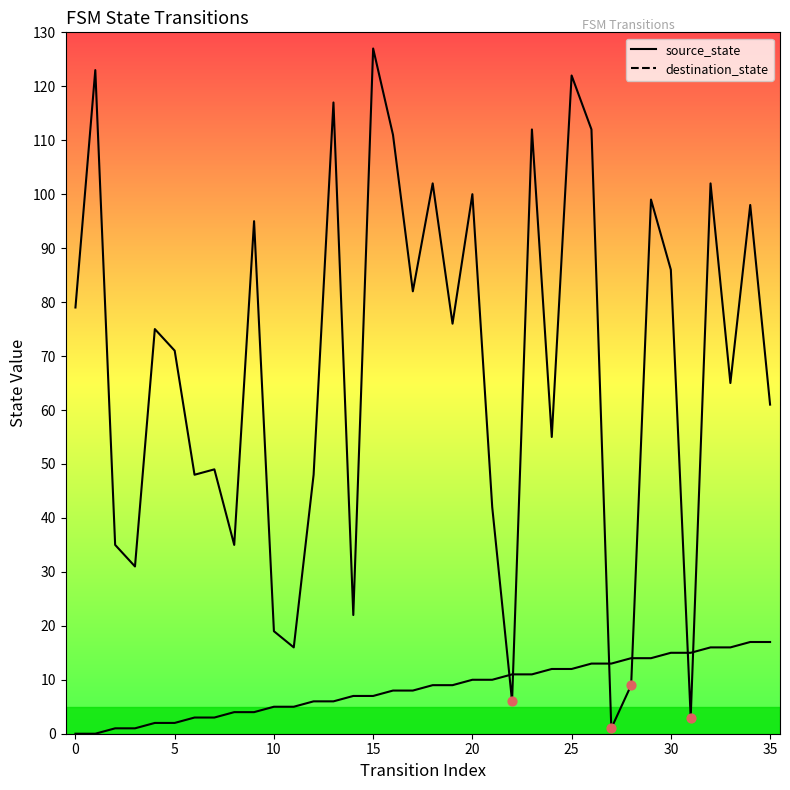

Which series has the largest total across all categories?

destination_state